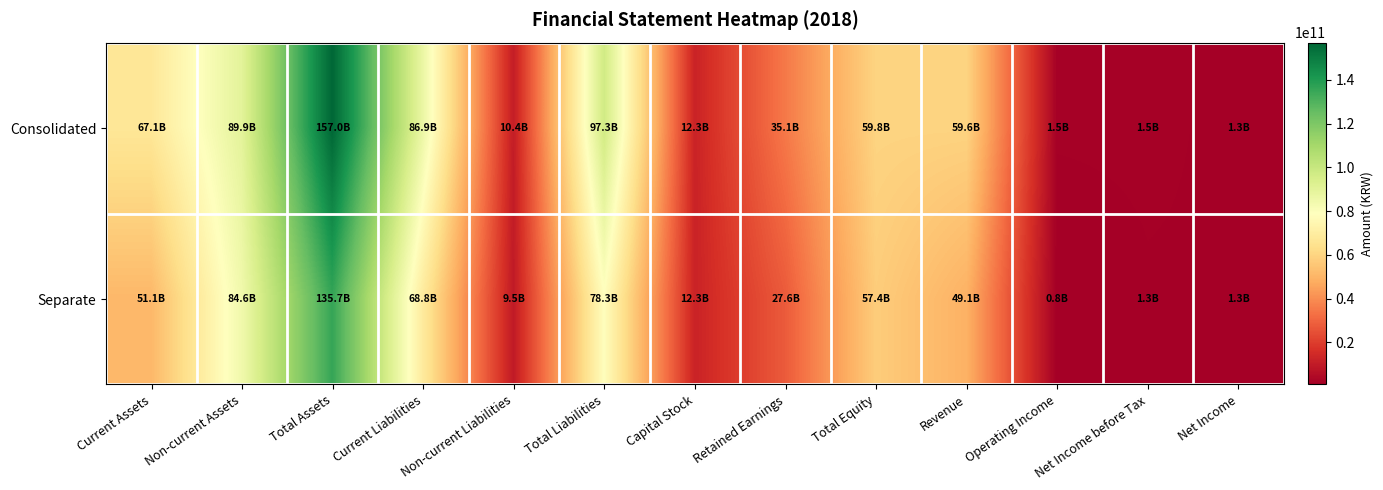

Between Current Liabilities and Total Equity, which series saw the biggest shift?

Consolidated